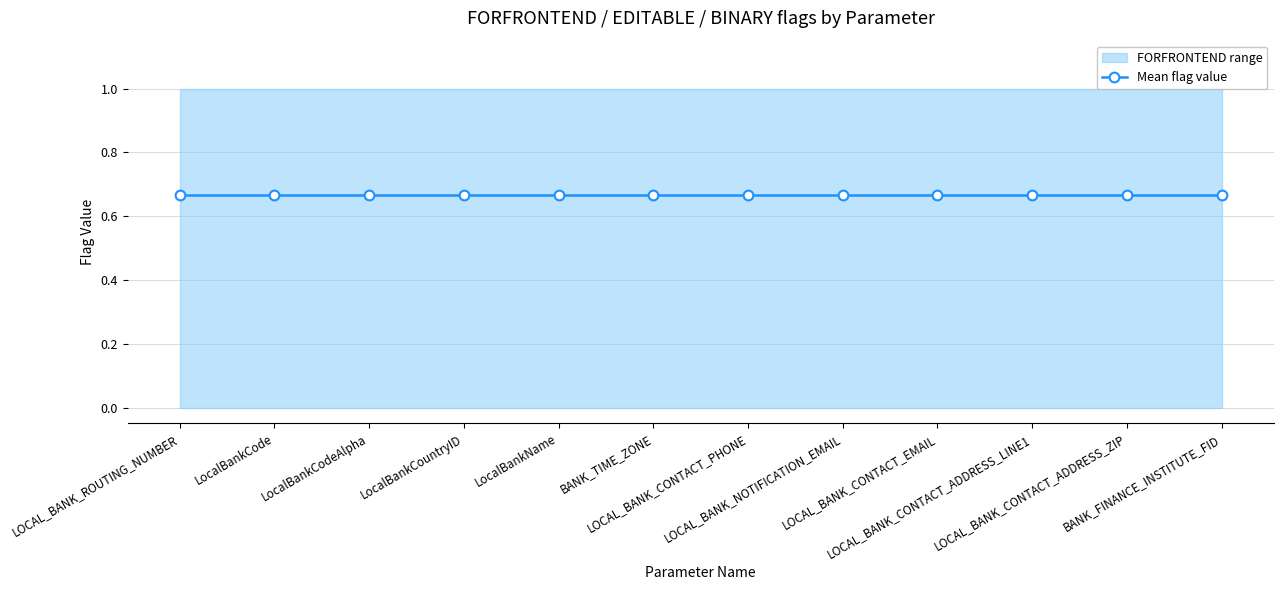

Is this an area chart (filled region under the line)?

No